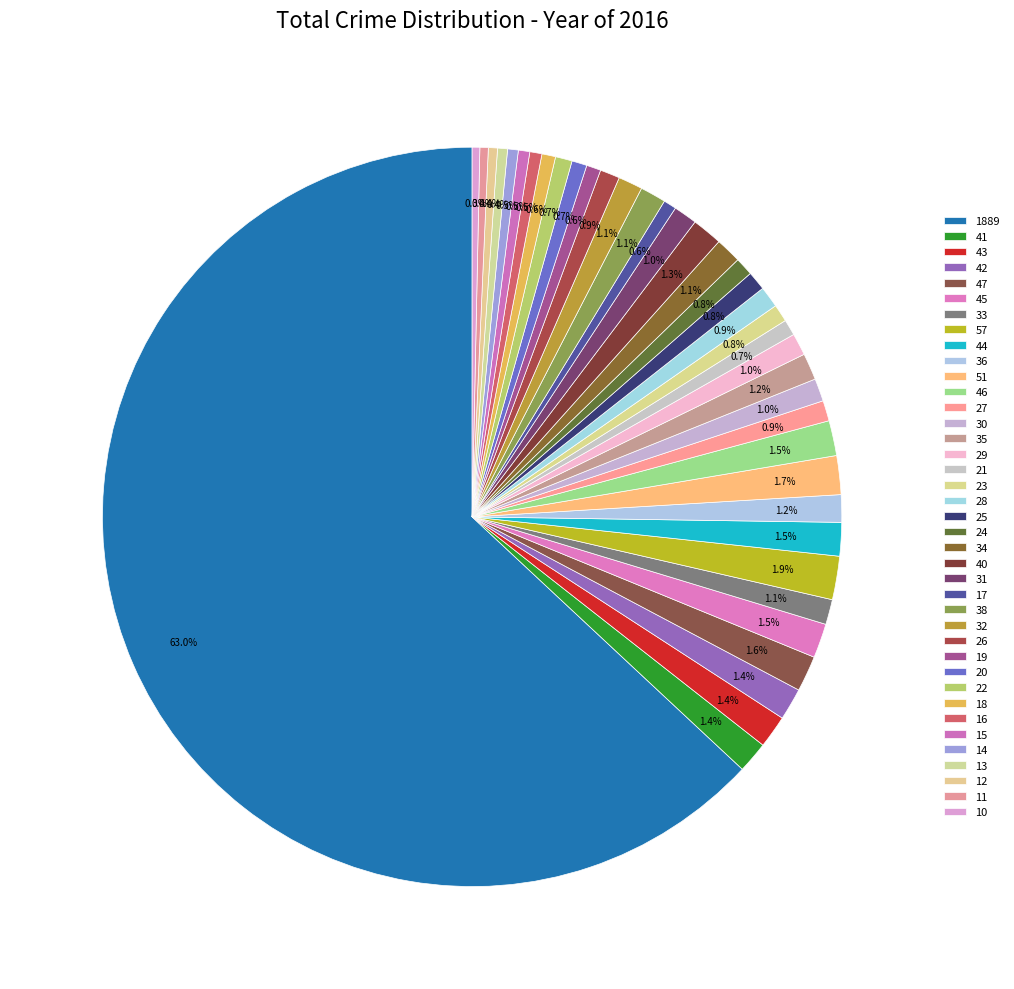

Is it true that 13 is 0% of the pie?

True